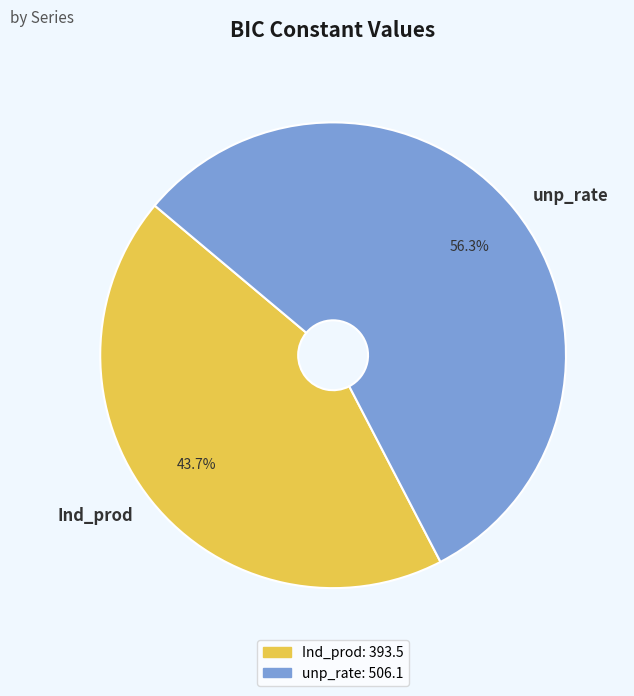

Rank the categories by value from highest to lowest.

unp_rate, Ind_prod